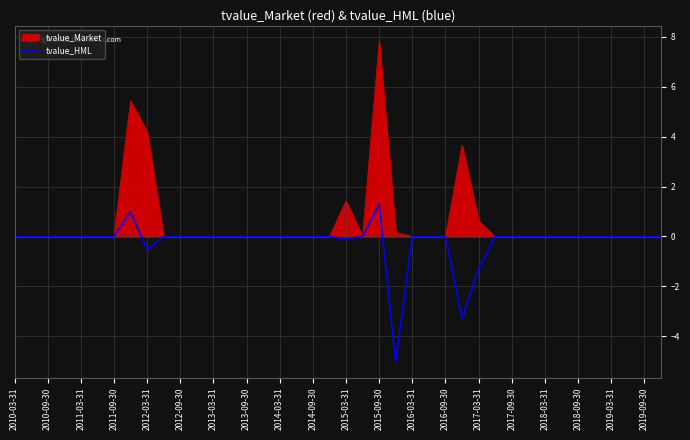

Which series has the widest spread of values?

tvalue_Market